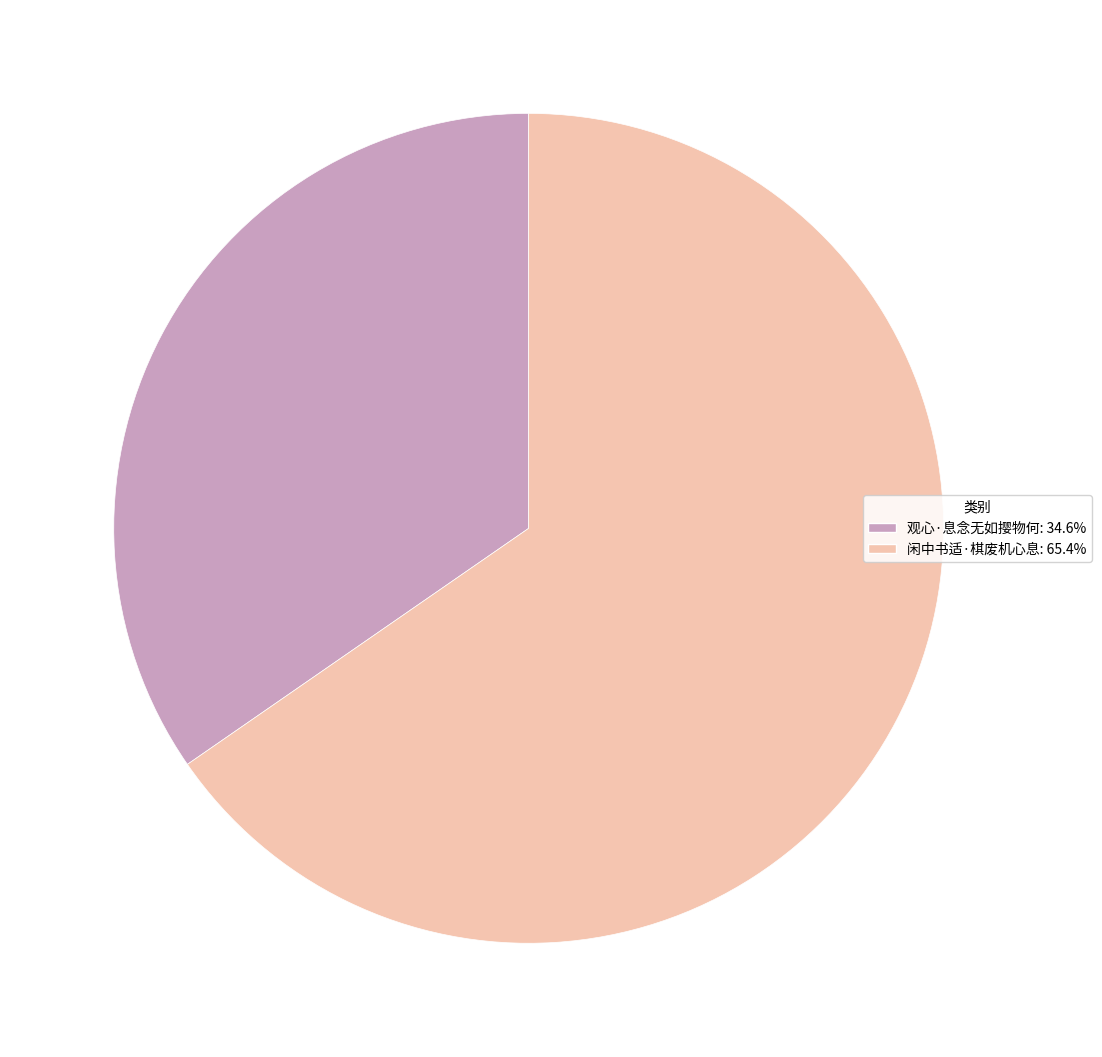

Combined, do 闲中书适·棋废机心息: 65.4% and 观心·息念无如撄物何: 34.6% account for over 50%?

Yes